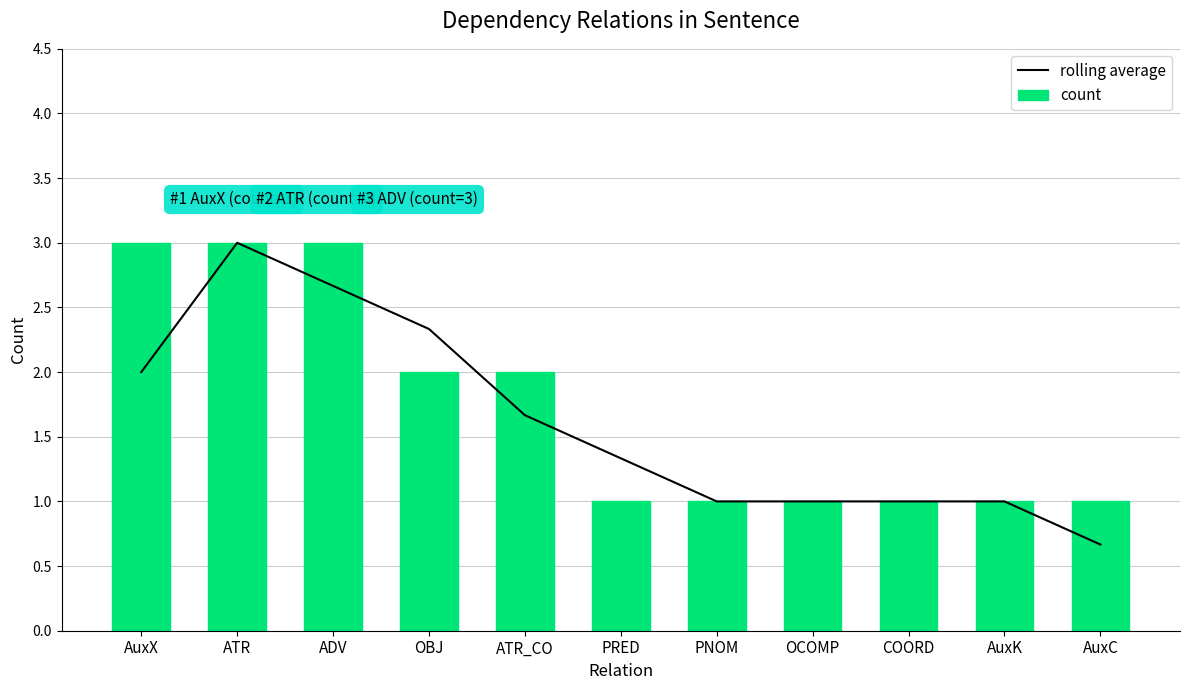

What is the approximate value of count at PRED?

1